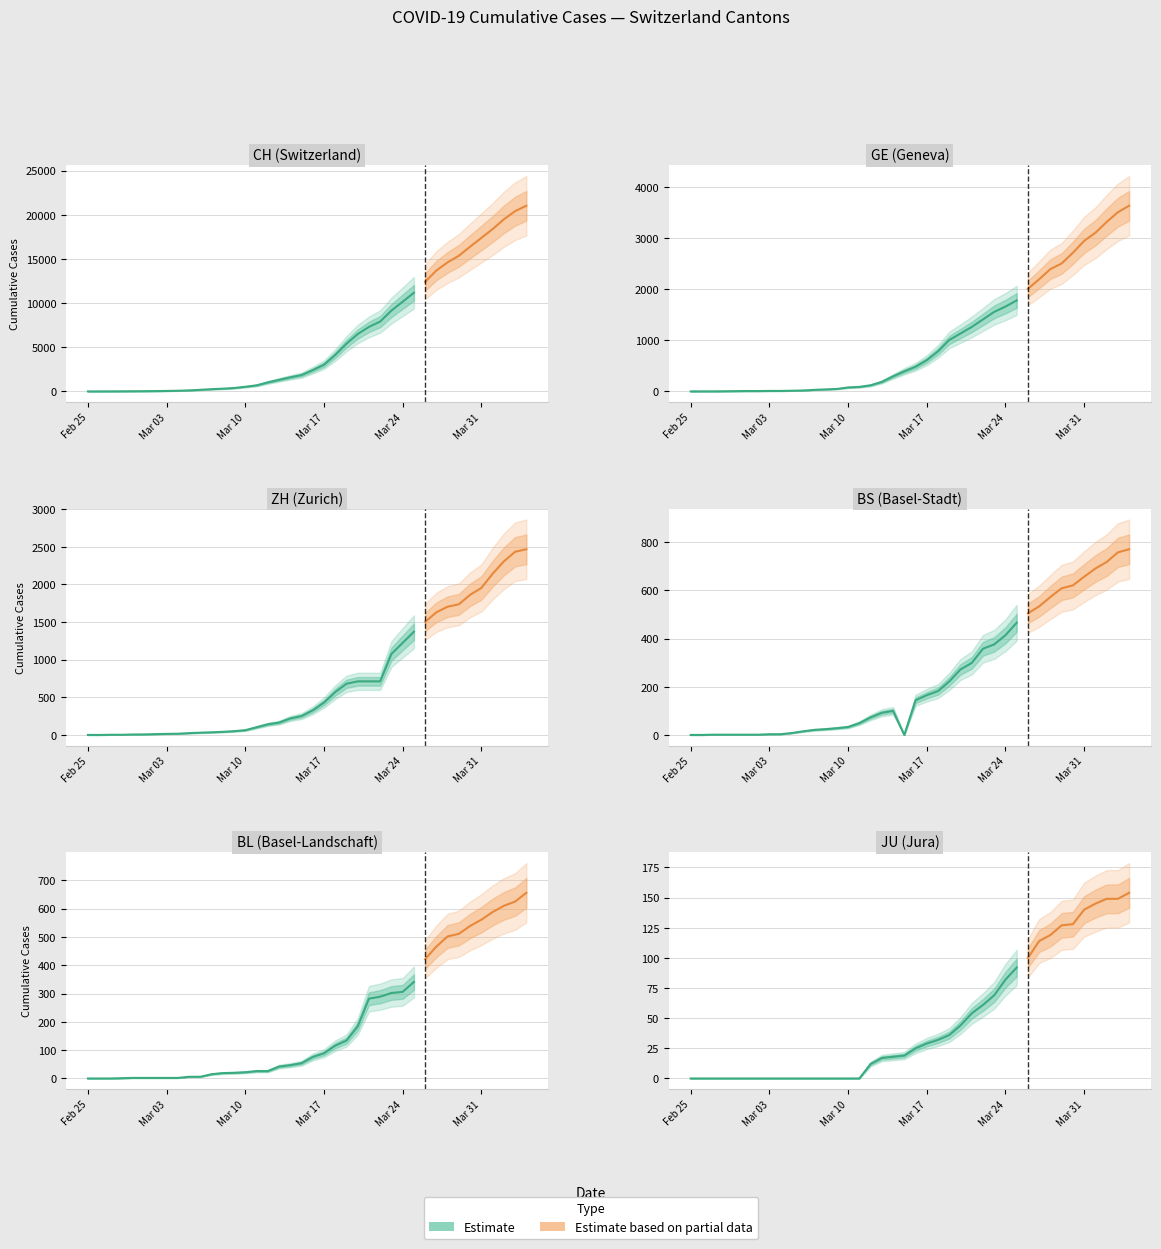

How many lines are shown in the chart?

6